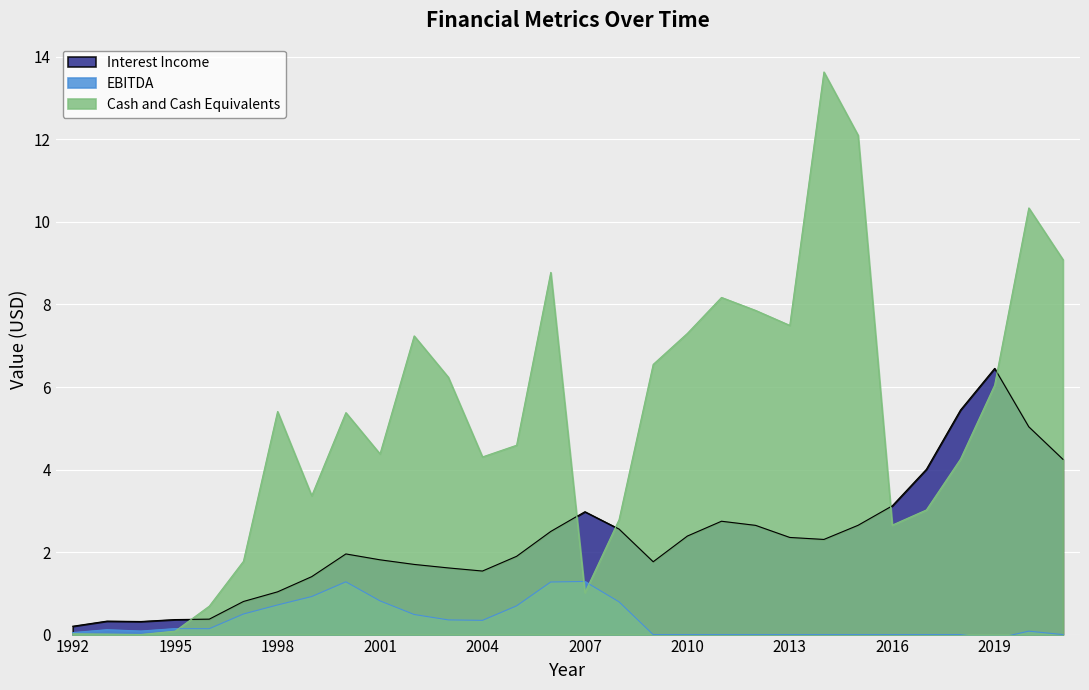

Is it true that Interest Income equals 0.1 at 1994?

False